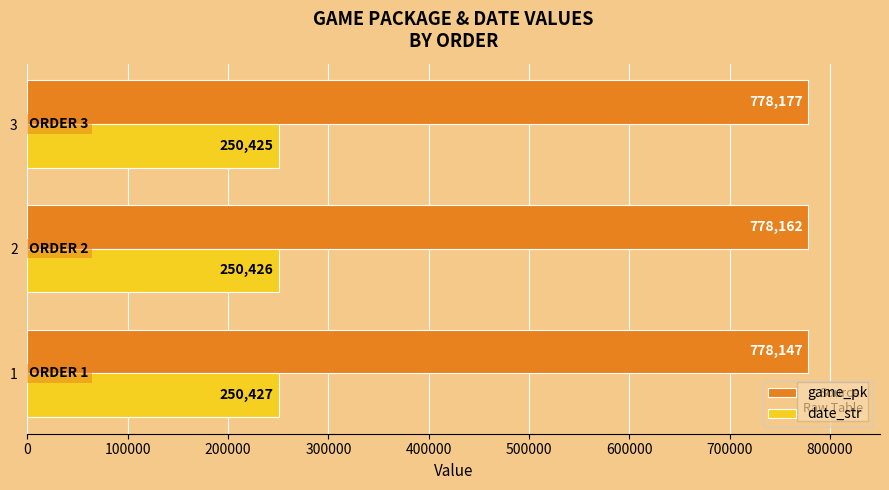

What are all the series names shown in the legend?

game_pk, date_str